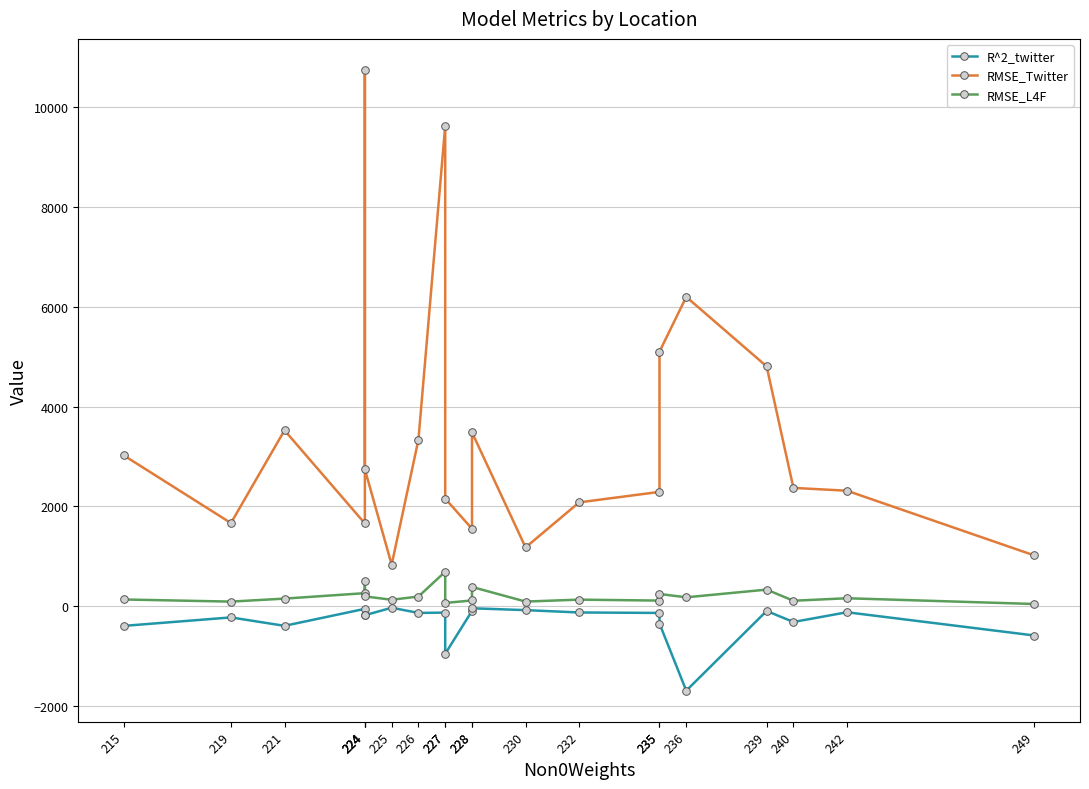

What is the sum of the RMSE_L4F values at 224 and 224?

453.4